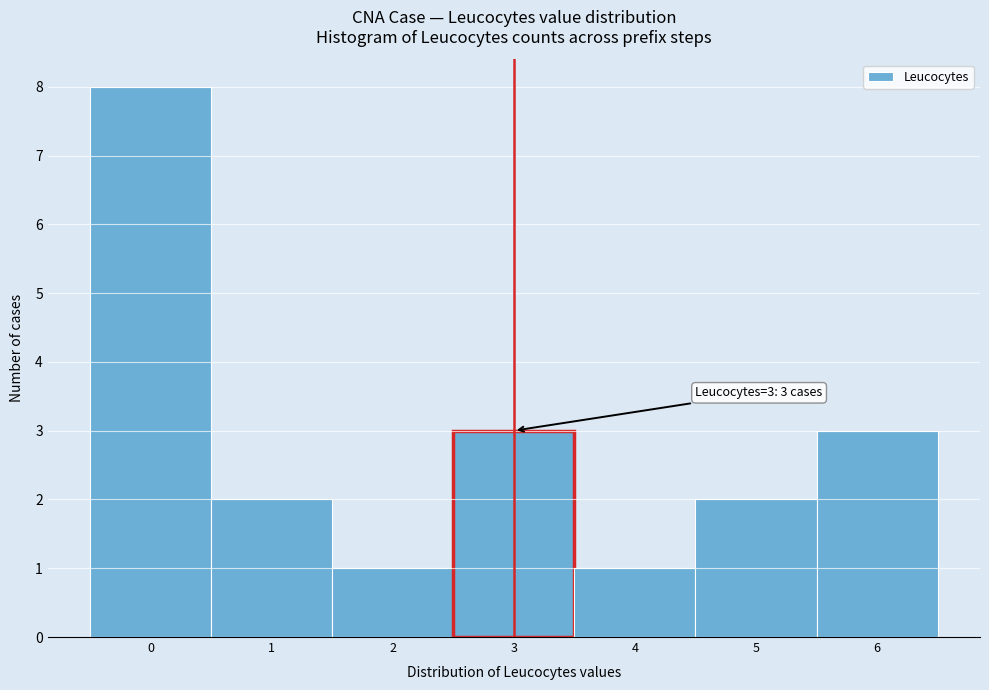

Which range on the x-axis has the tallest bar?

-0.5 to 0.5